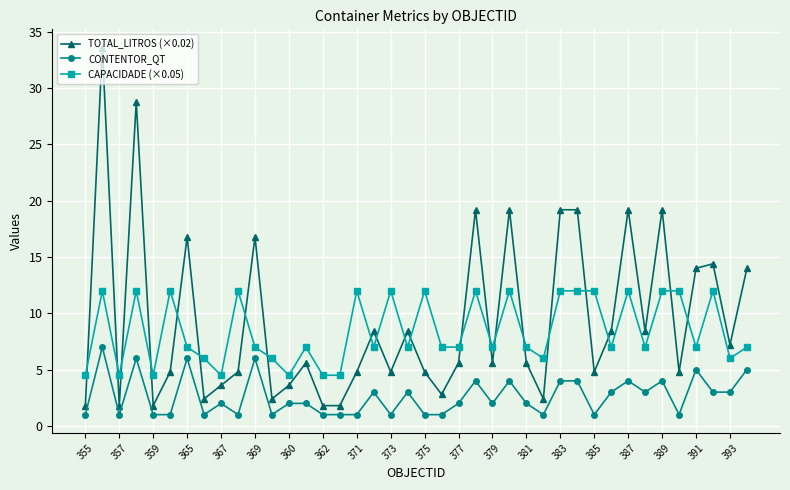

What is the maximum value for CONTENTOR_QT?

7.0